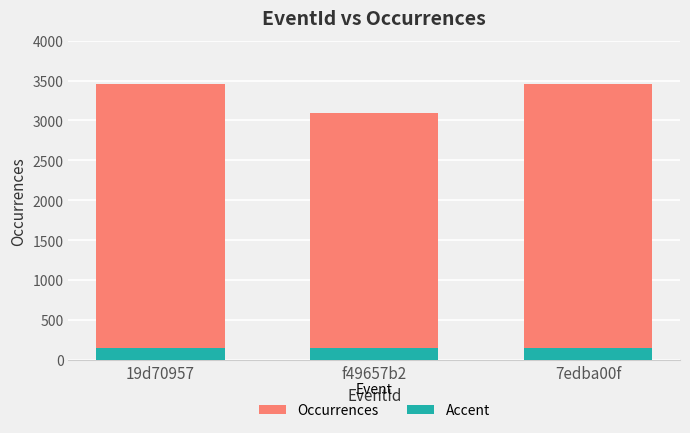

Rank the categories by Accent value from lowest to highest.

19d70957, f49657b2, 7edba00f